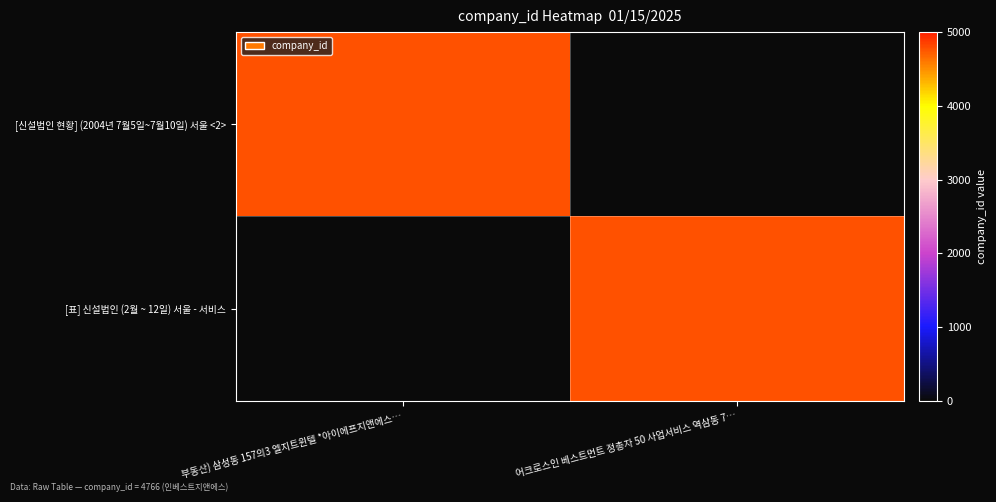

Which has a higher value, 어크로스인 베스트먼트 정총자 50 사업서비스 역삼동 7… or 부동산) 삼성동 157의3 엘지트윈텔 *아이에프지앤에스…?

부동산) 삼성동 157의3 엘지트윈텔 *아이에프지앤에스…